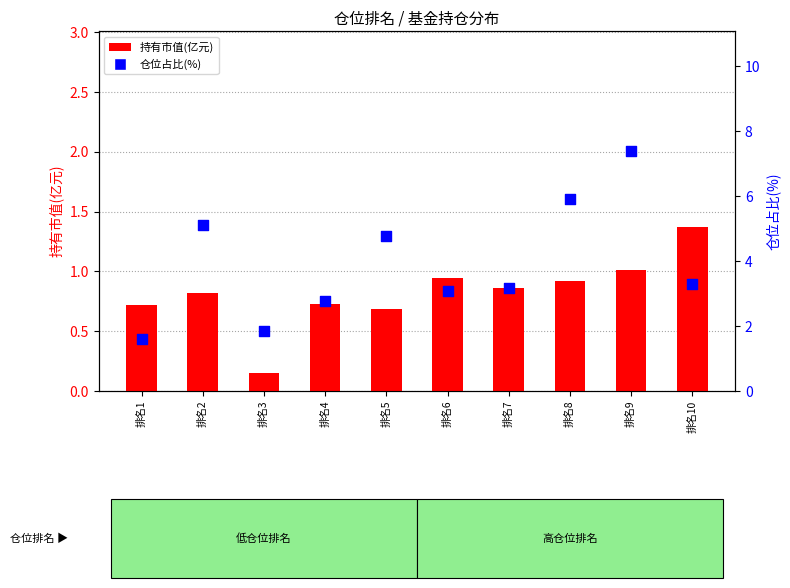

At how many categories does at least one series exceed 6?

1